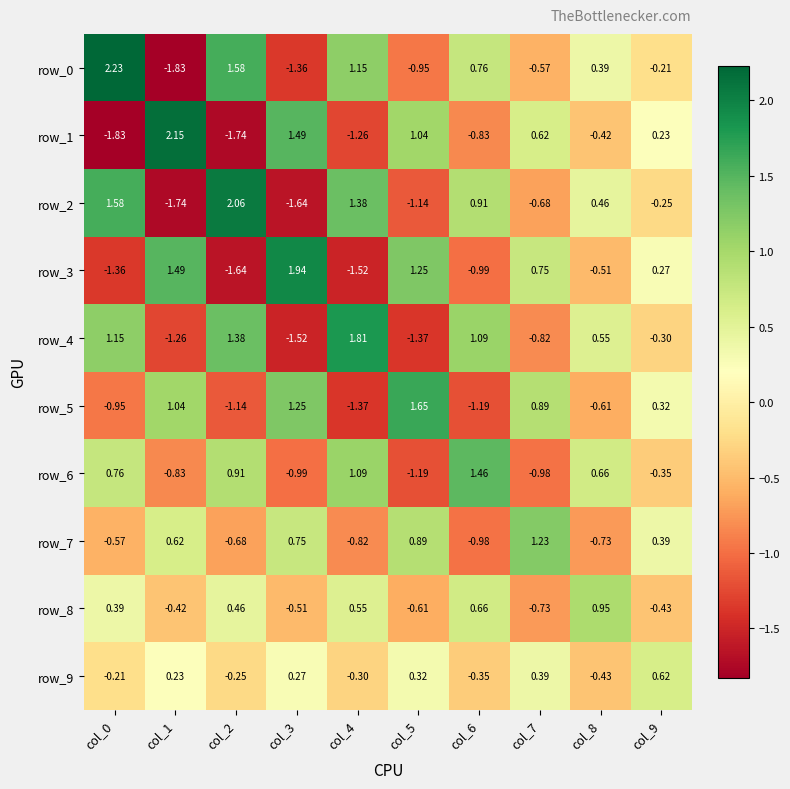

At col_8, list the series in order from smallest to largest.

row_7, row_5, row_3, row_9, row_1, row_0, row_2, row_4, row_6, row_8